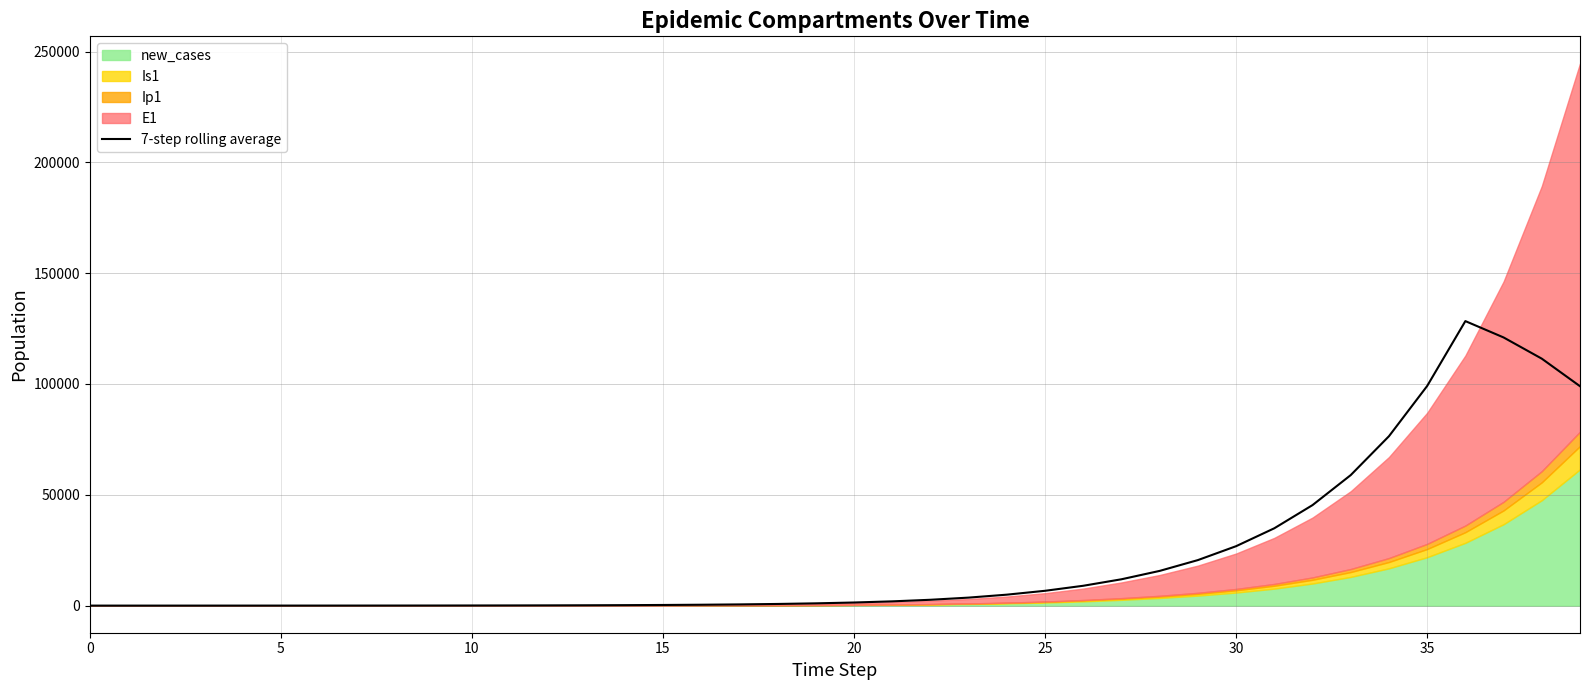

What is the minimum value shown in the chart?

2.3